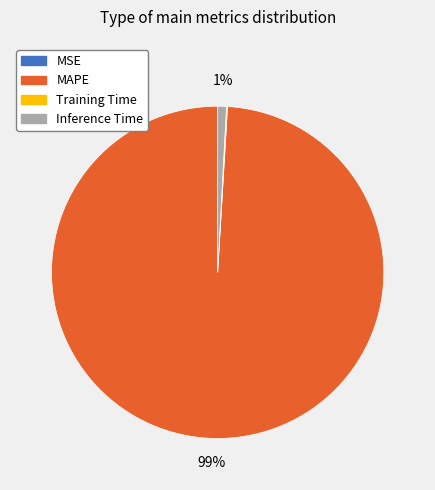

To the nearest percent, what is the difference between the Inference Time and MAPE slice percentages?

98%